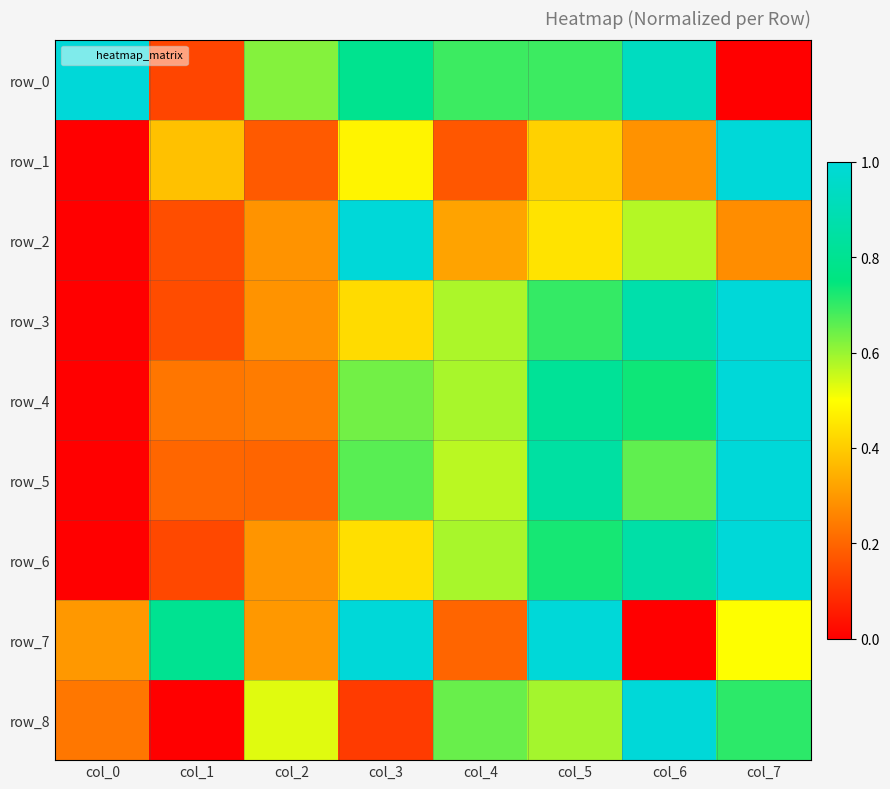

What is the difference between the row_4 values at col_6 and col_0?

0.7